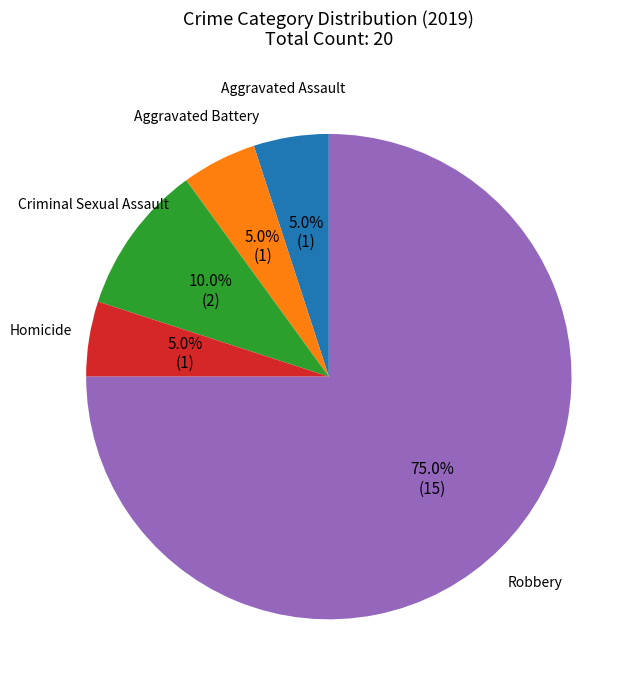

Do Homicide and Aggravated Battery together represent more than half of the pie?

No